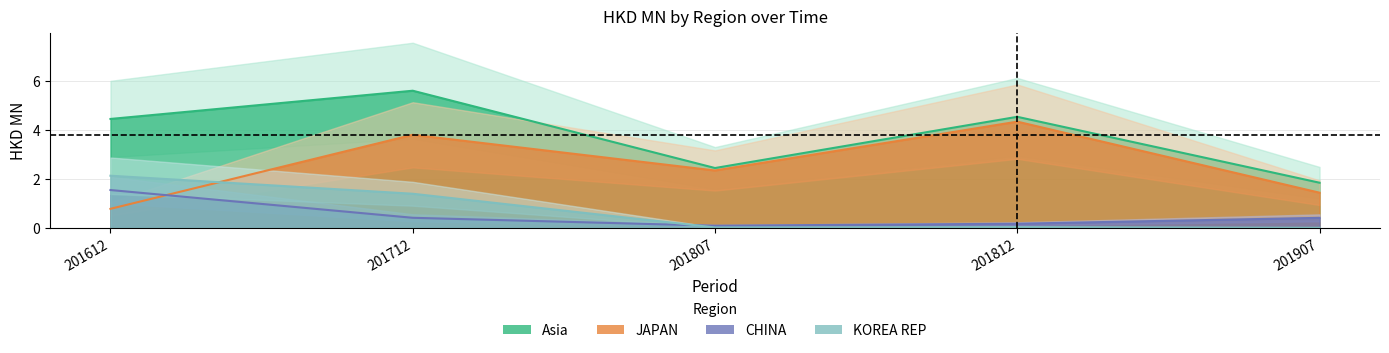

What are all the series names shown in the legend?

JAPAN, CHINA, KOREA REP, Asia